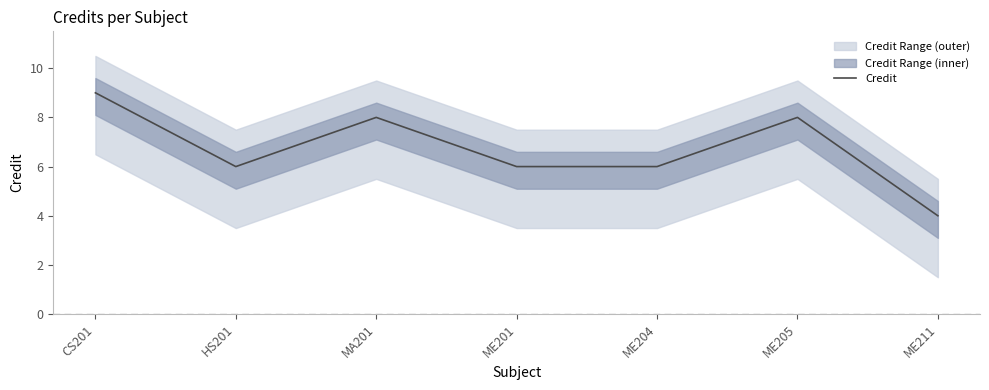

How many lines are shown in the chart?

1